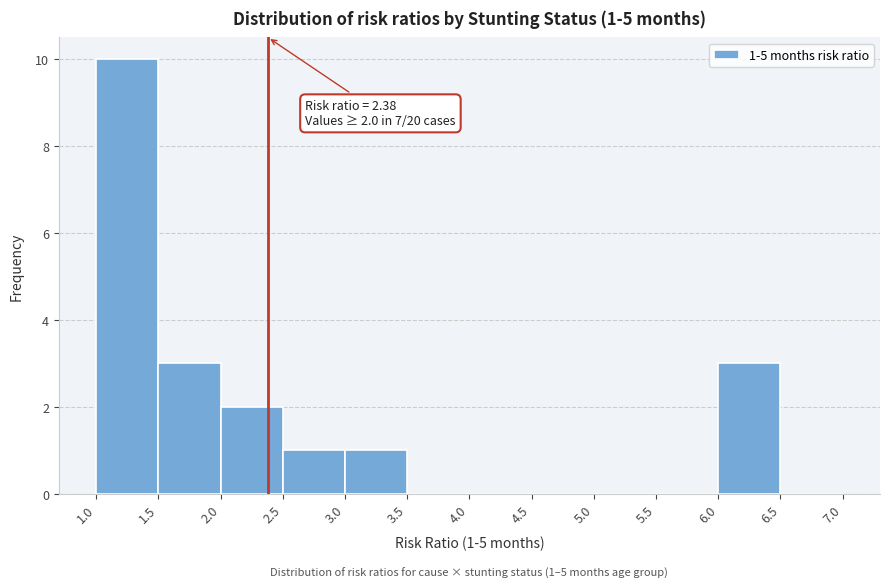

Which range on the x-axis has the tallest bar?

1.0 to 1.5